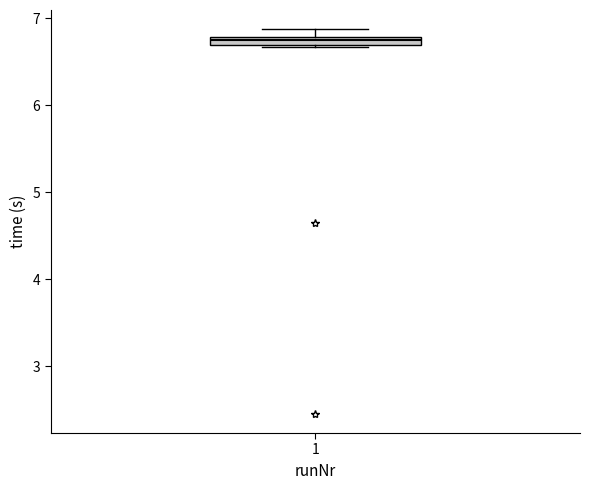

Where is the upper edge of the box at x = 1 on the y-axis? The values are not printed on the chart, so give them approximately, as read against the axis.

6.8